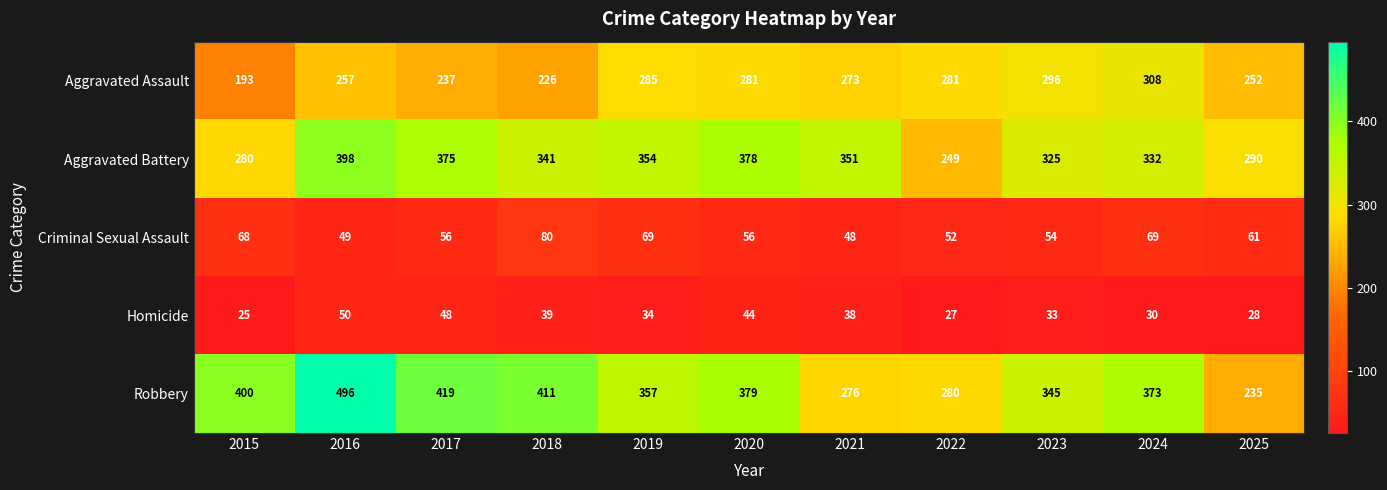

What is the approximate value of Aggravated Assault at 2025, to the nearest 50?

250